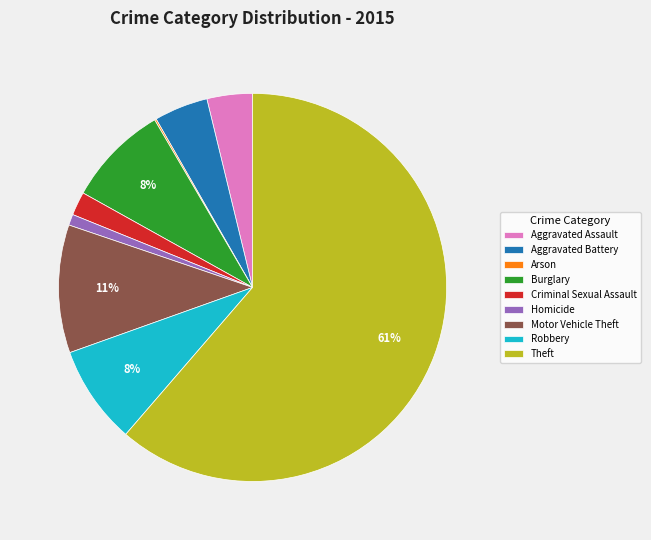

Between Robbery and Criminal Sexual Assault, which is larger?

Robbery